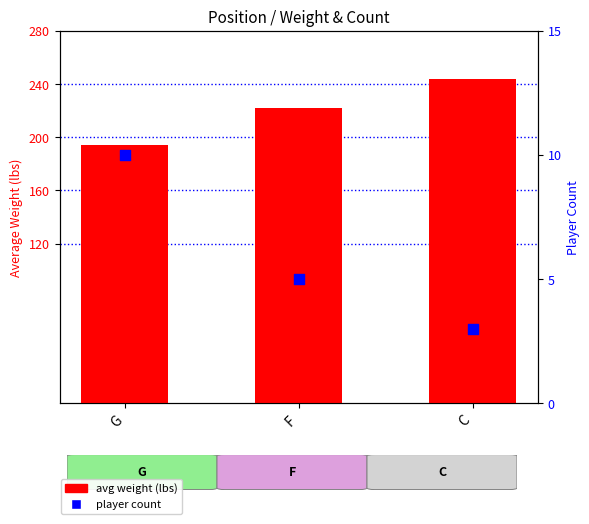

Which series has the largest total across all categories?

avg weight (lbs)